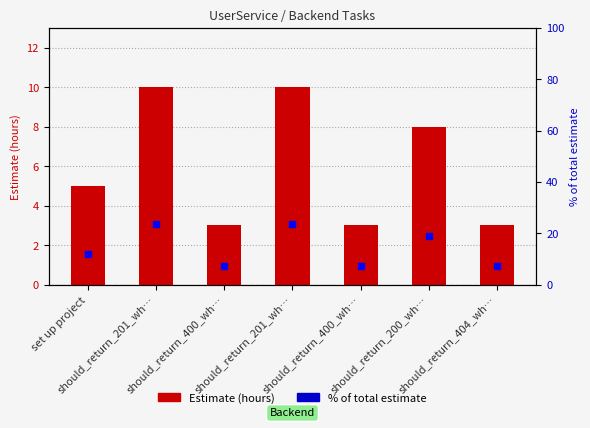

Reading left to right, extract all data points from this chart.

Estimate: set up project=5.0	should_return_201_wh…=10.0	should_return_400_wh…=3.0	should_return_201_wh…=10.0	should_return_400_wh…=3.0	should_return_200_wh…=8.0	should_return_404_wh…=3.0
% of total estimate: set up project=11.9	should_return_201_wh…=23.8	should_return_400_wh…=7.1	should_return_201_wh…=23.8	should_return_400_wh…=7.1	should_return_200_wh…=19.0	should_return_404_wh…=7.1